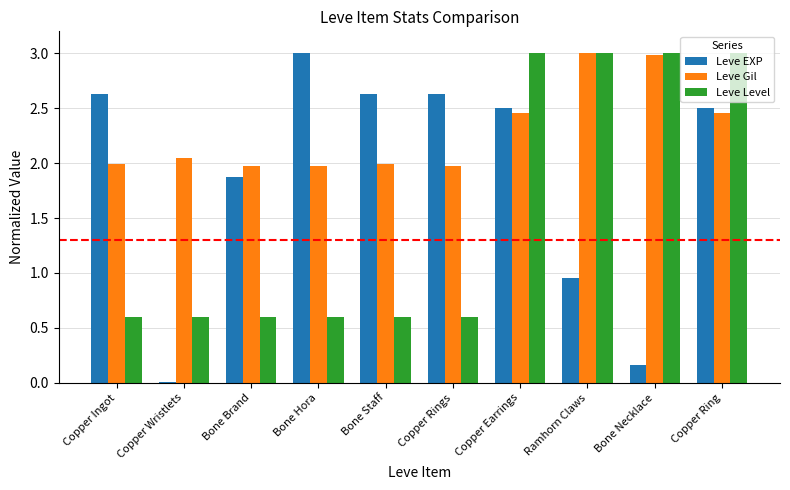

The Leve Gil series shows 3.4 at Copper Wristlets. True or false?

False